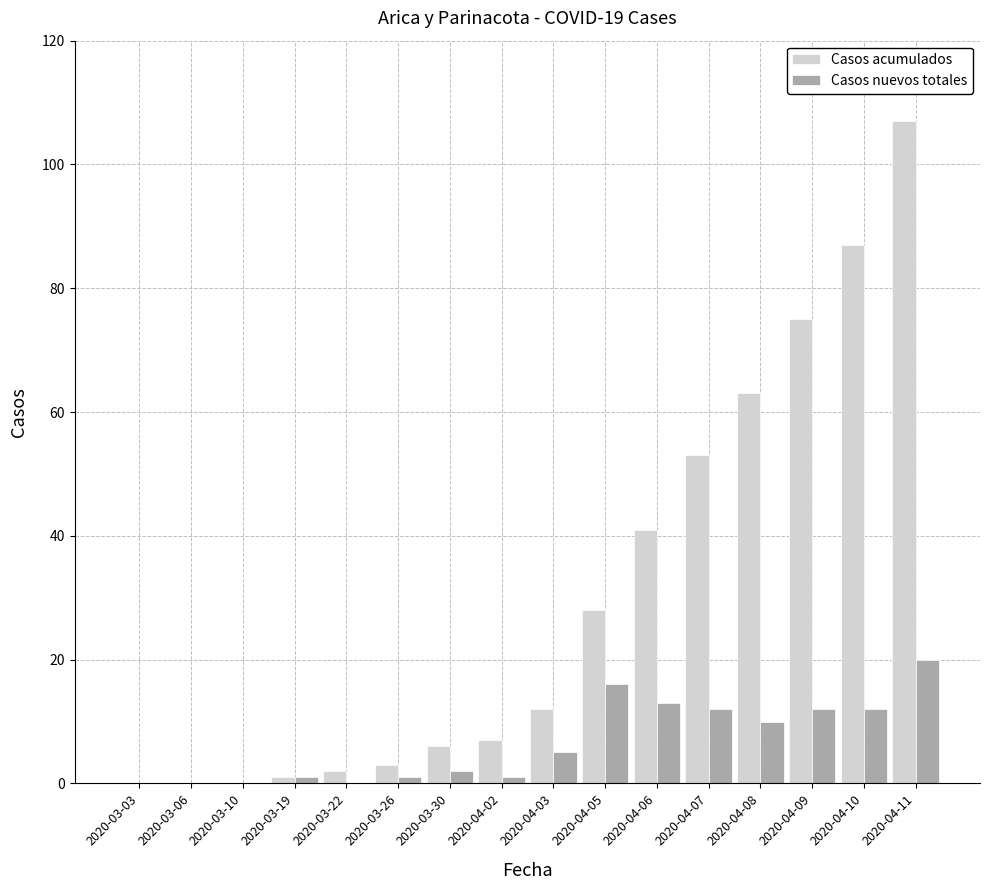

At which category is the sum across all series the highest?

2020-04-11